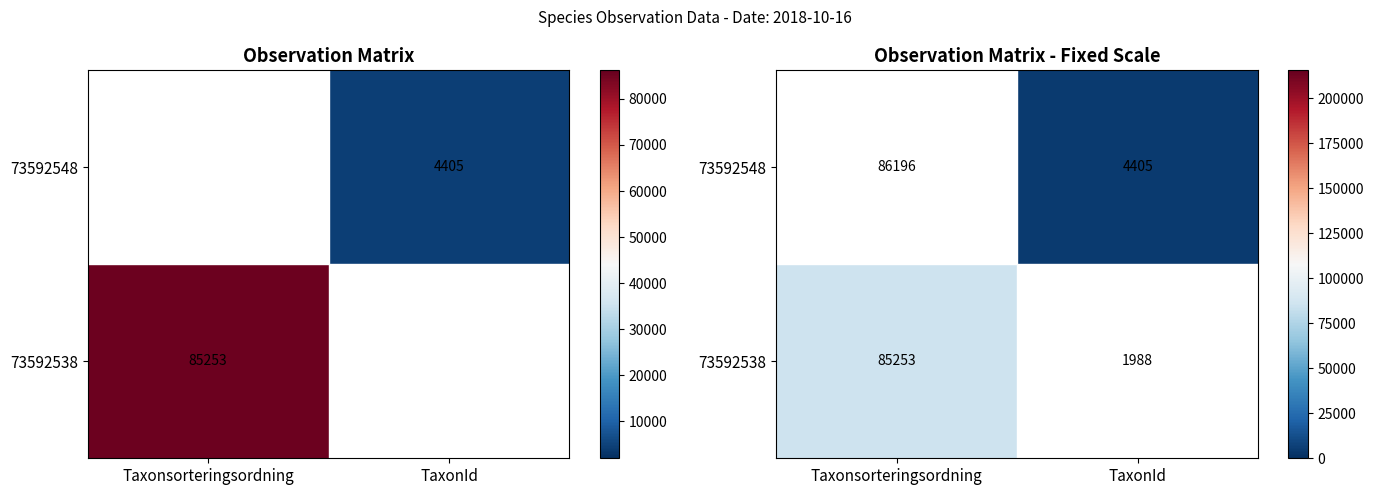

The 73592538 series shows 85253 at Taxonsorteringsordning. True or false?

True